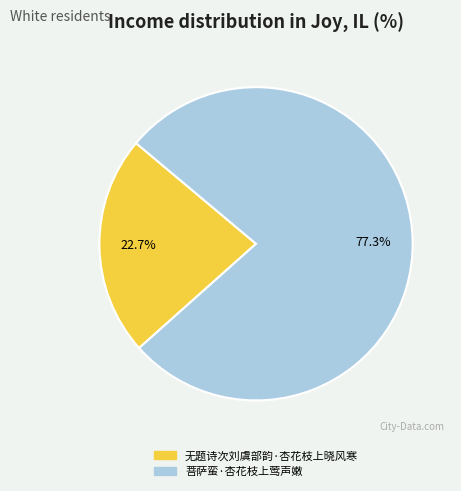

Is it true that 无题诗次刘虞部韵·杏花枝上晓风寒 is 8% of the pie?

False